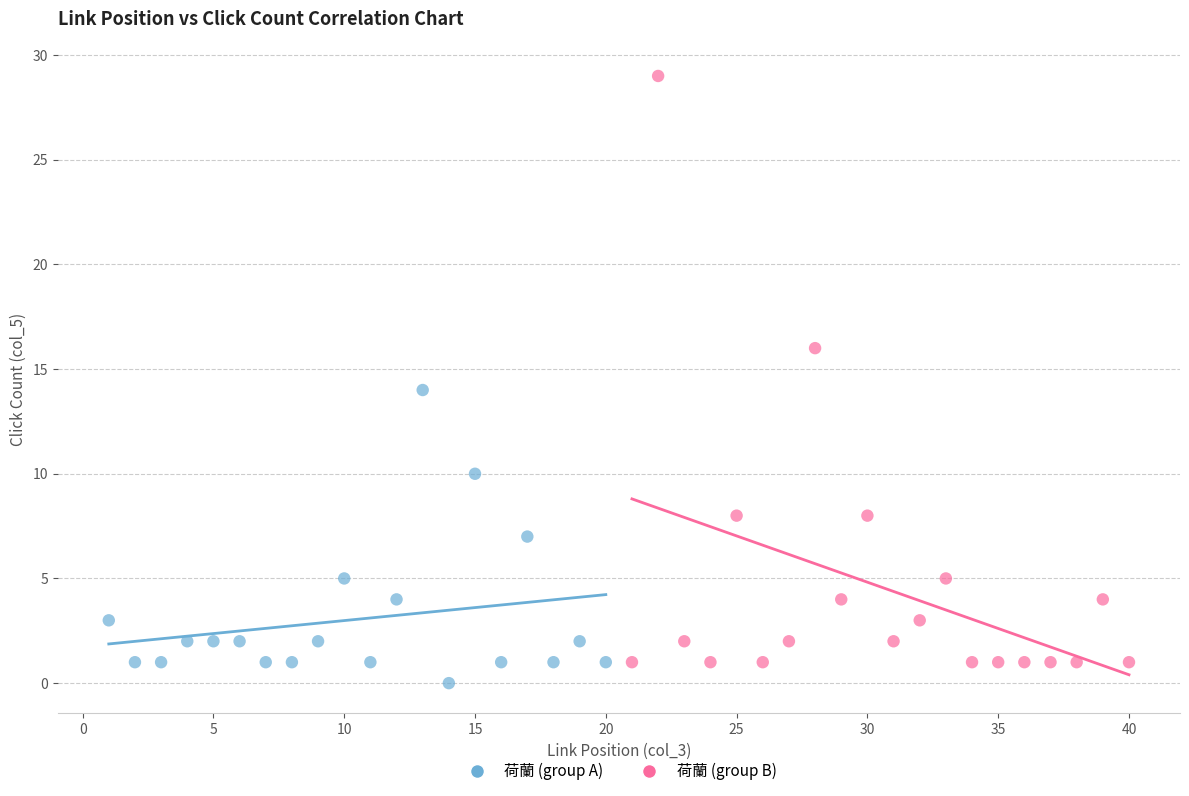

Which series reaches the maximum Y coordinate?

荷蘭 (group B)